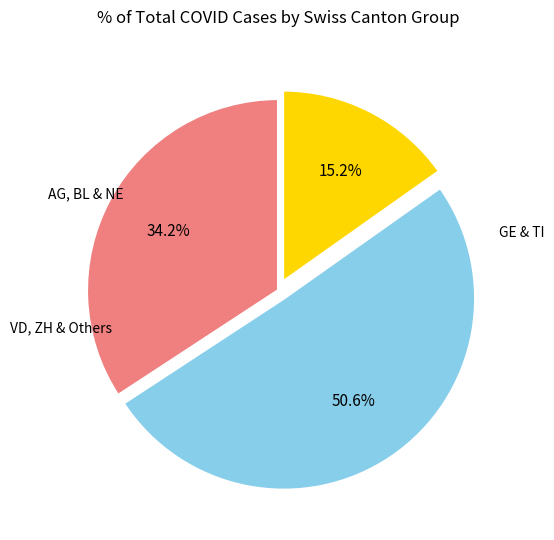

Count the number of slices in the pie.

3